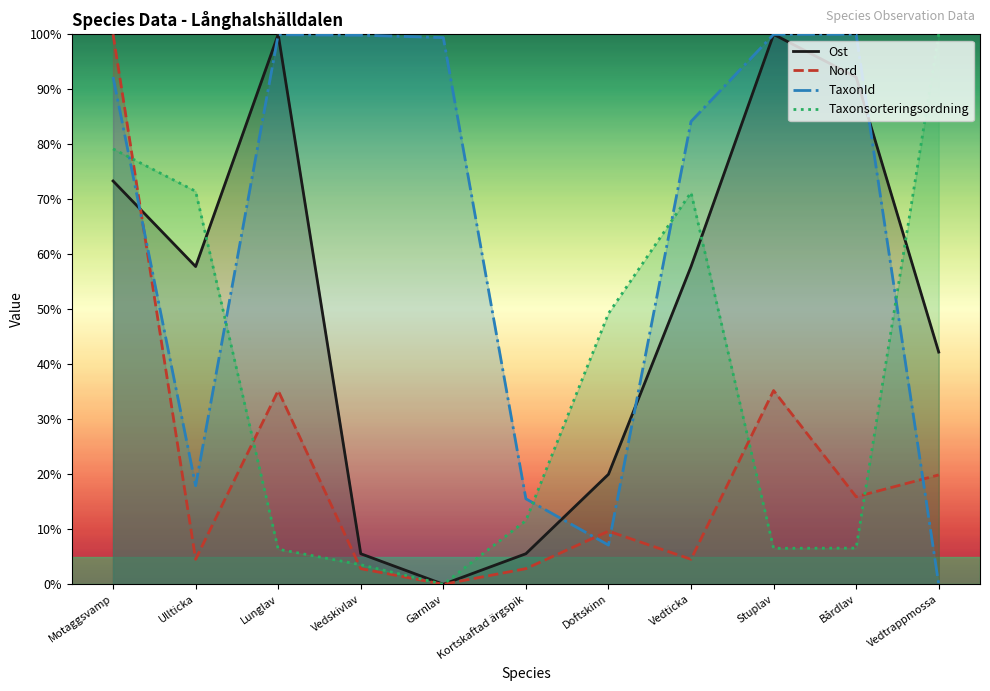

At which label does Nord first exceed 9?

Motaggsvamp